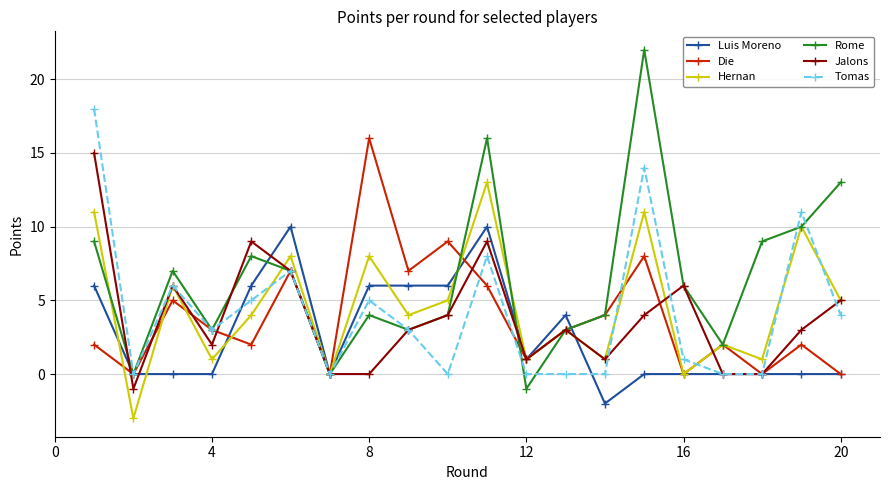

Which series has the largest total across all categories?

Rome